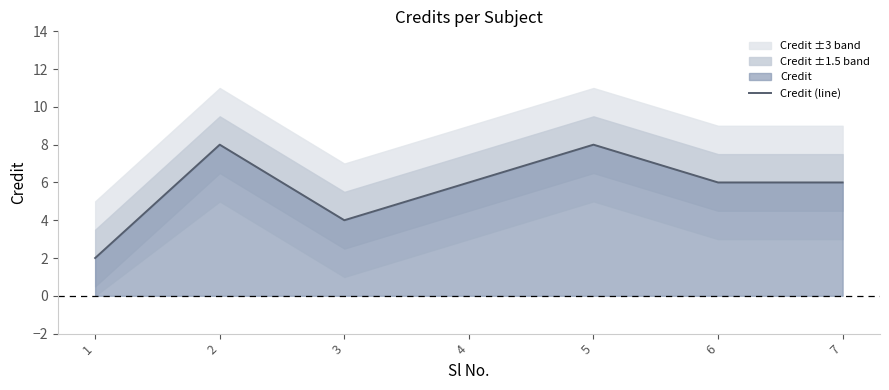

How many interior local valleys (lower than both neighbors) does the data have?

1